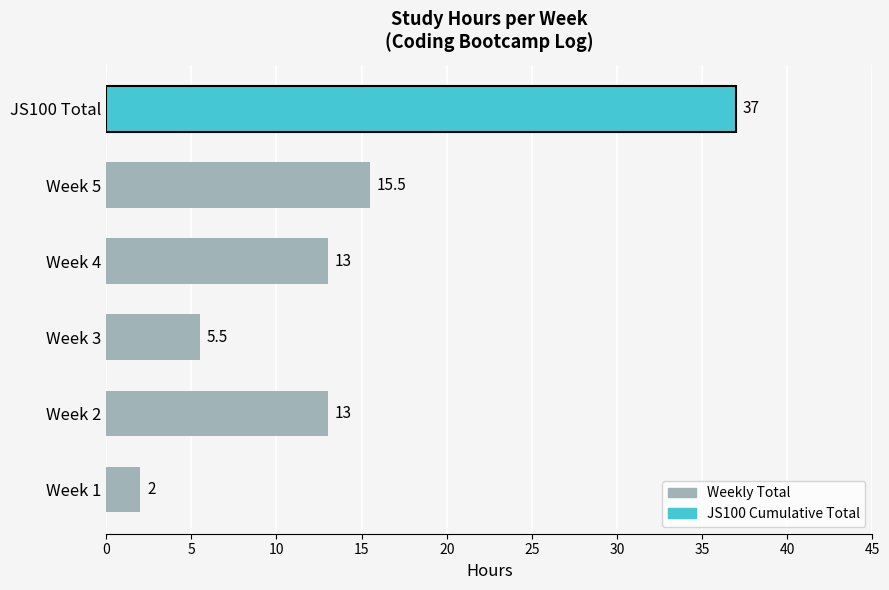

The value at Week 4 is 7.5. True or false?

False